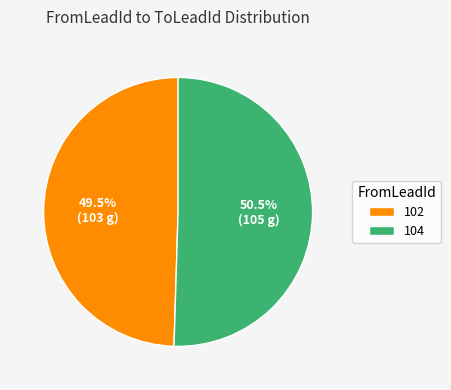

Between 102 and 104, which is larger?

104